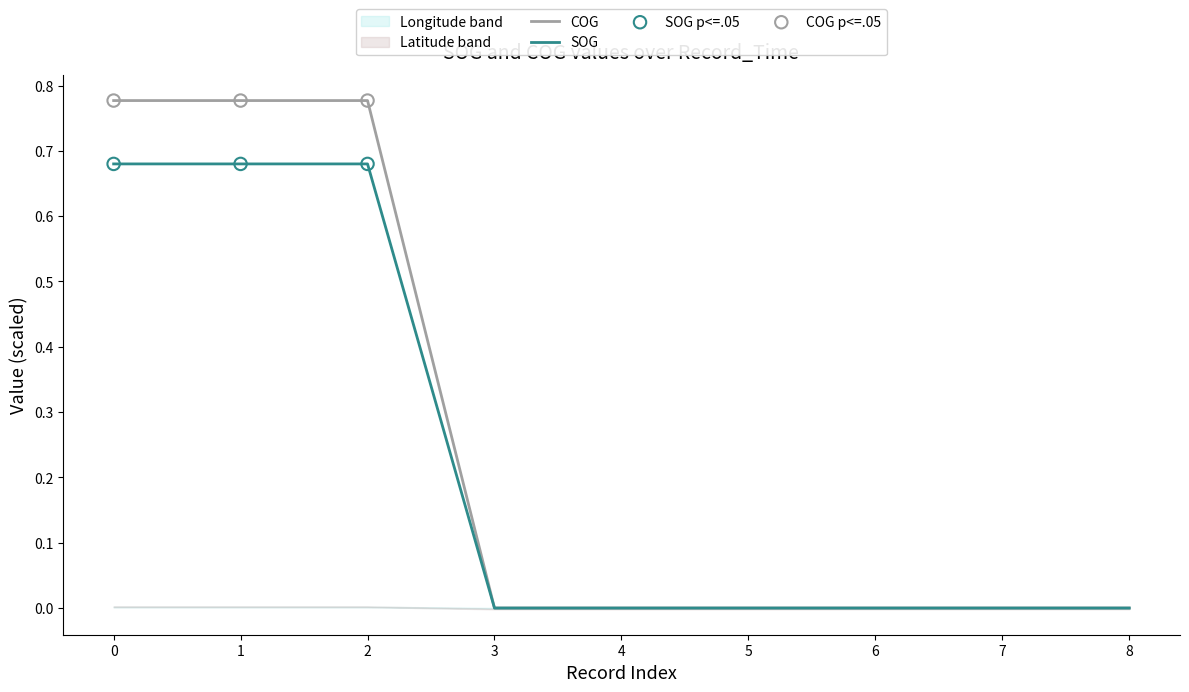

Which series has the largest Y range (max minus min)?

COG